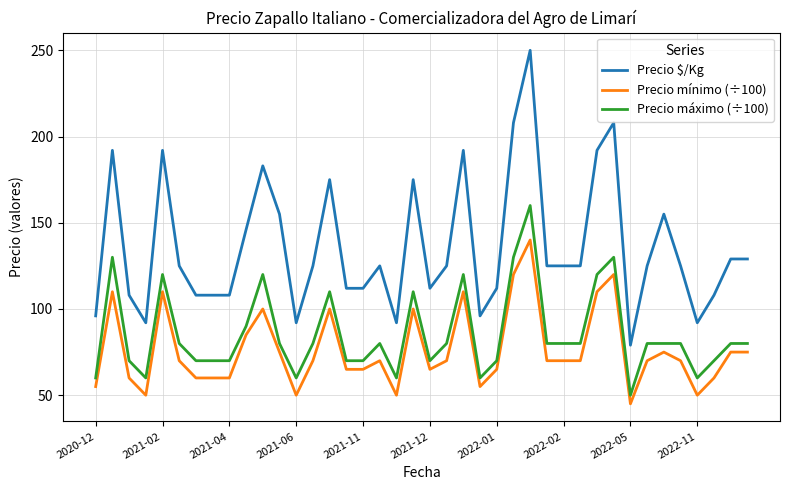

What is the maximum value for Precio mínimo (÷100)?

140